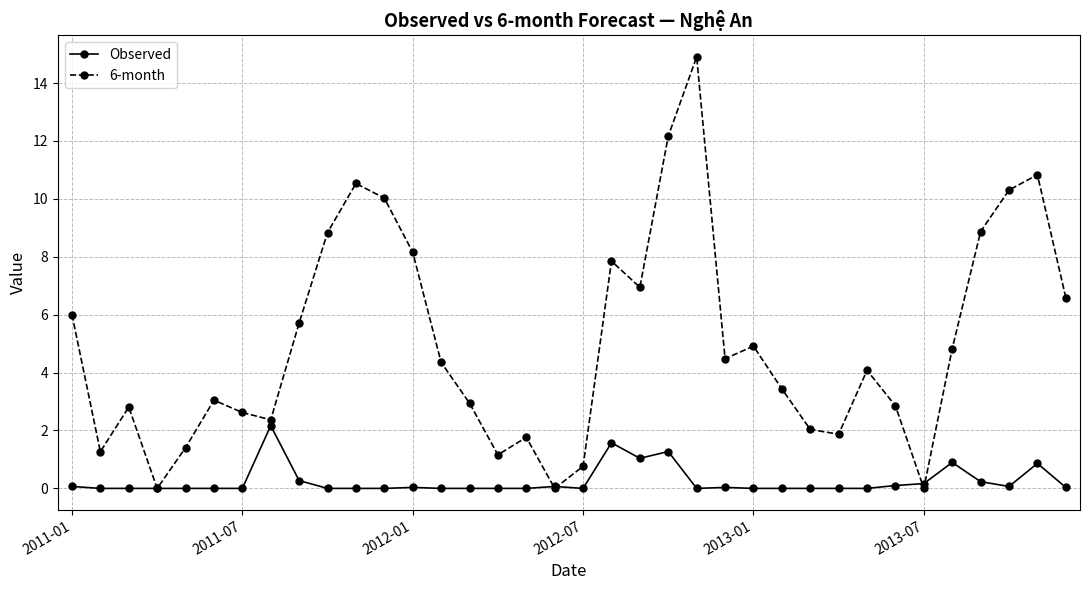

True or false: Observed has more than 1 interior local peaks.

True